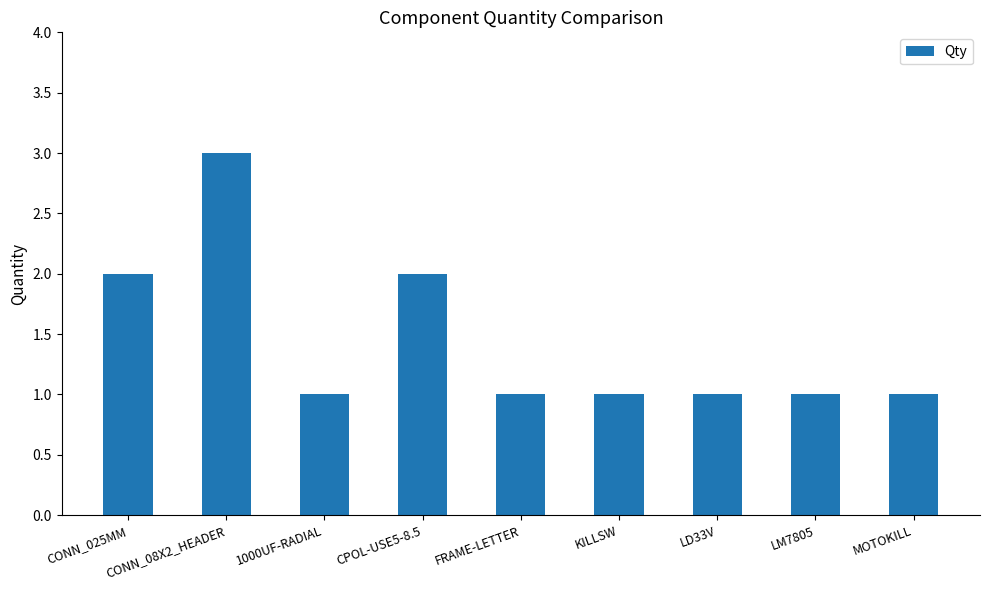

Reading right to left, list all the values displayed in this chart.

MOTOKILL=1	LM7805=1	LD33V=1	KILLSW=1	FRAME-LETTER=1	CPOL-USE5-8.5=2	1000UF-RADIAL=1	CONN_08X2_HEADER=3	CONN_025MM=2